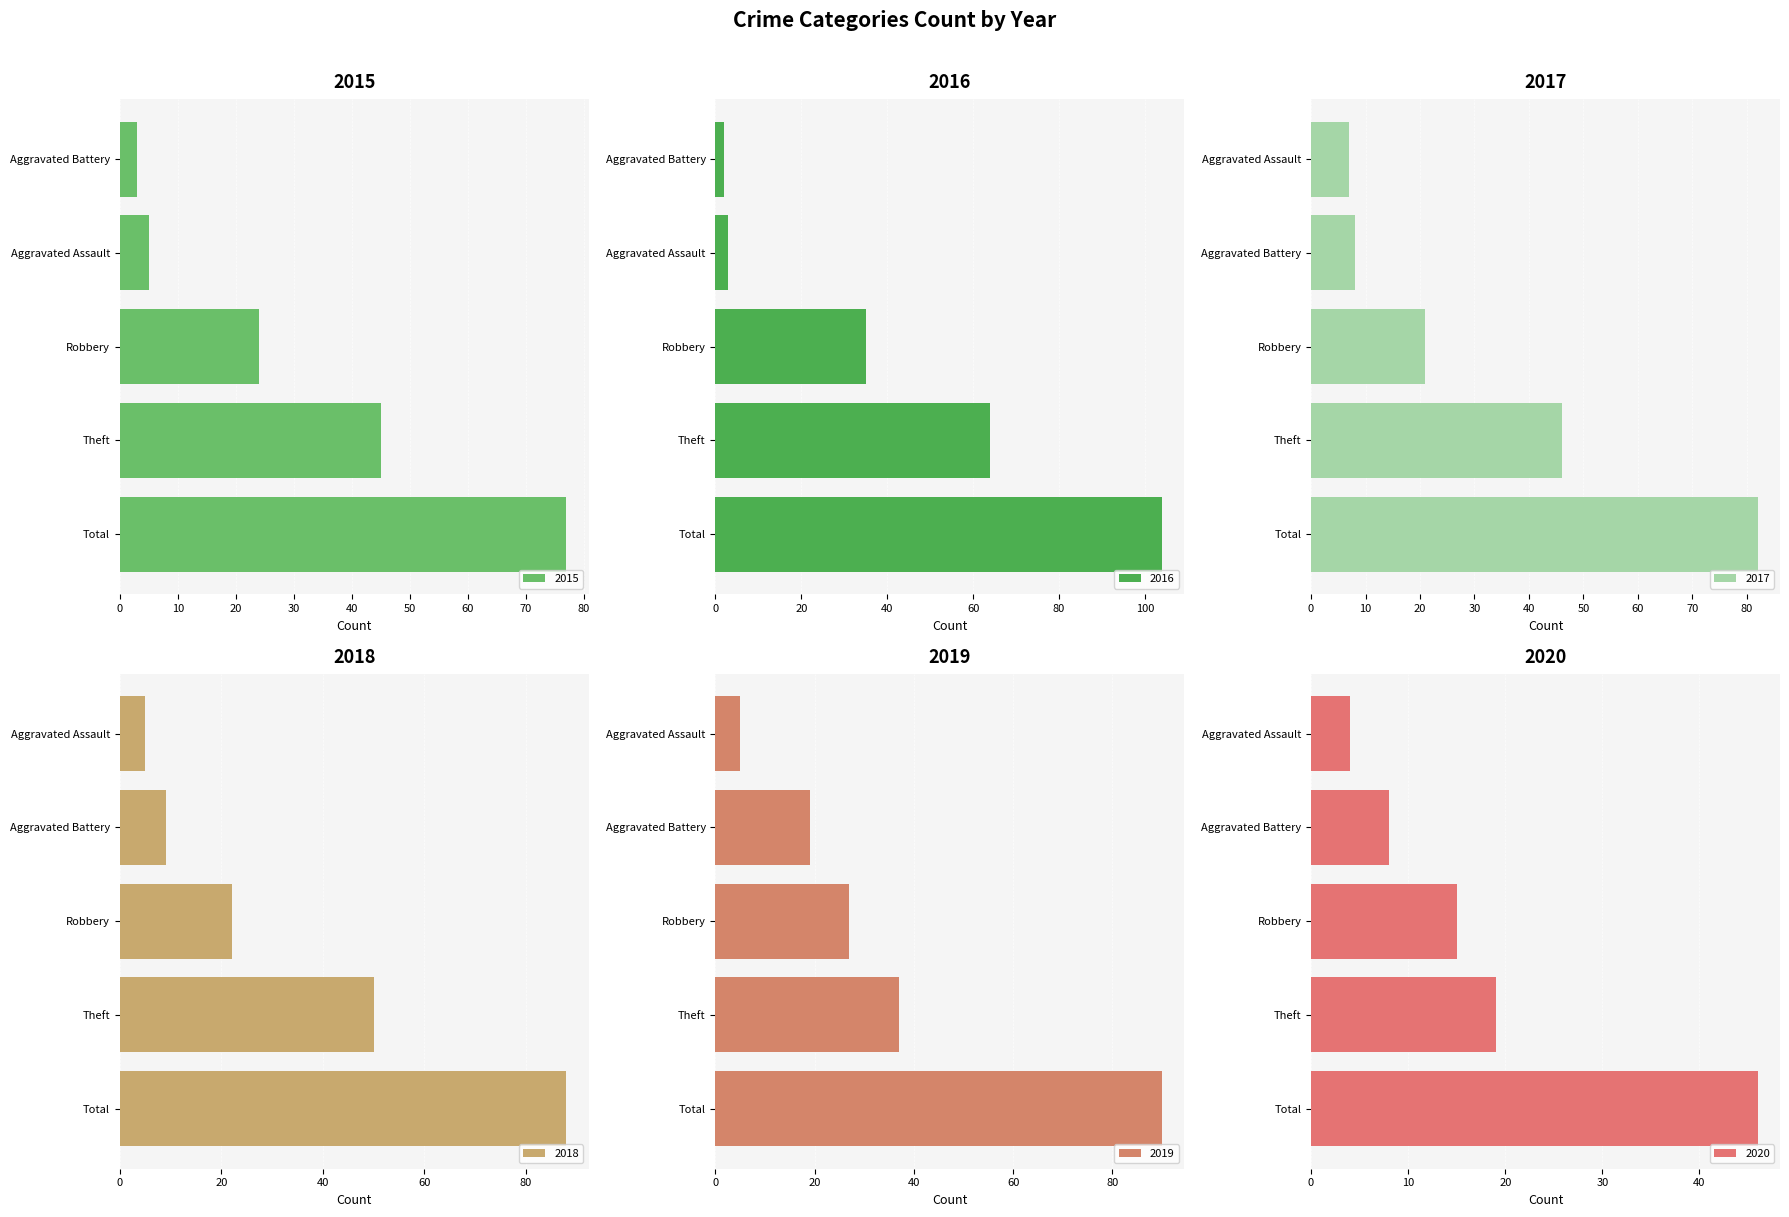

At which category is the sum across all series the highest?

Total